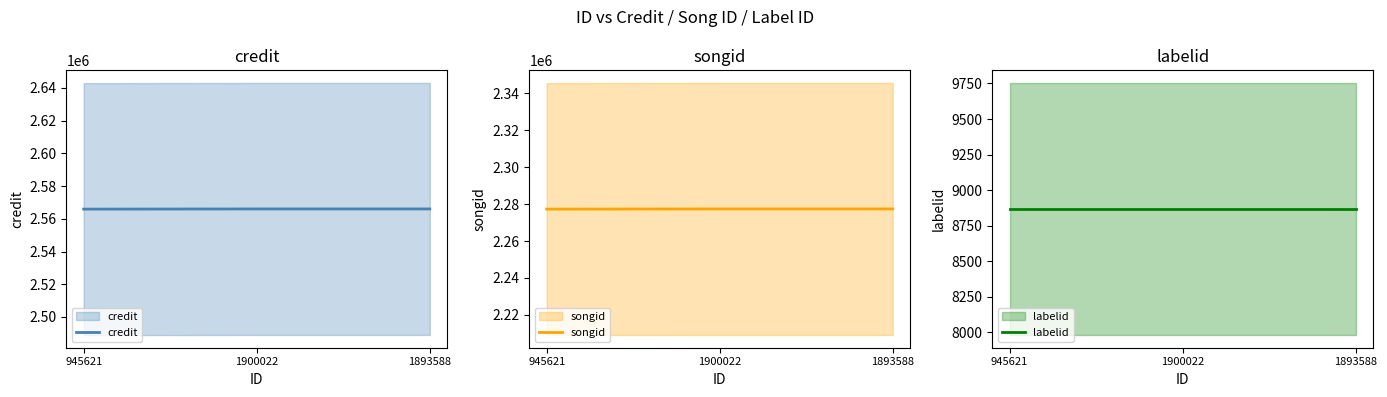

At 945621, list the series in order from largest to smallest.

credit, songid, labelid